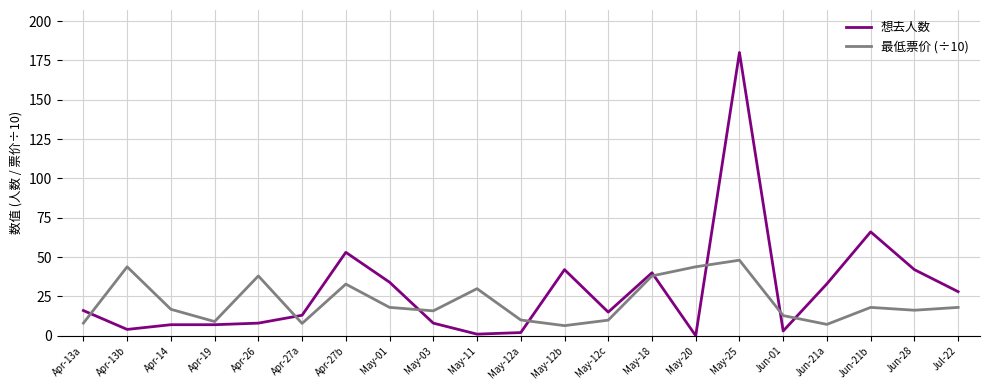

What is the spread (max minus min) of values at May-12b?

35.6